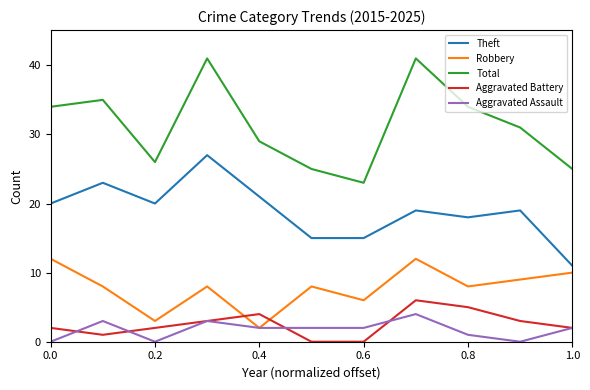

List the series in order of their peak value, highest first.

Total, Theft, Robbery, Aggravated Battery, Aggravated Assault